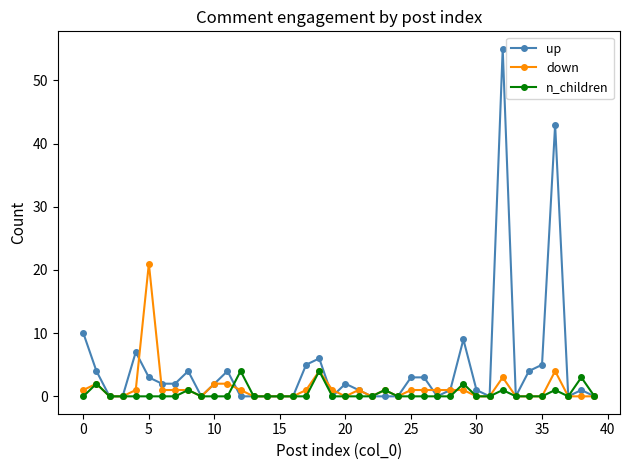

Rank the series by their maximum value, from lowest to highest.

n_children, down, up